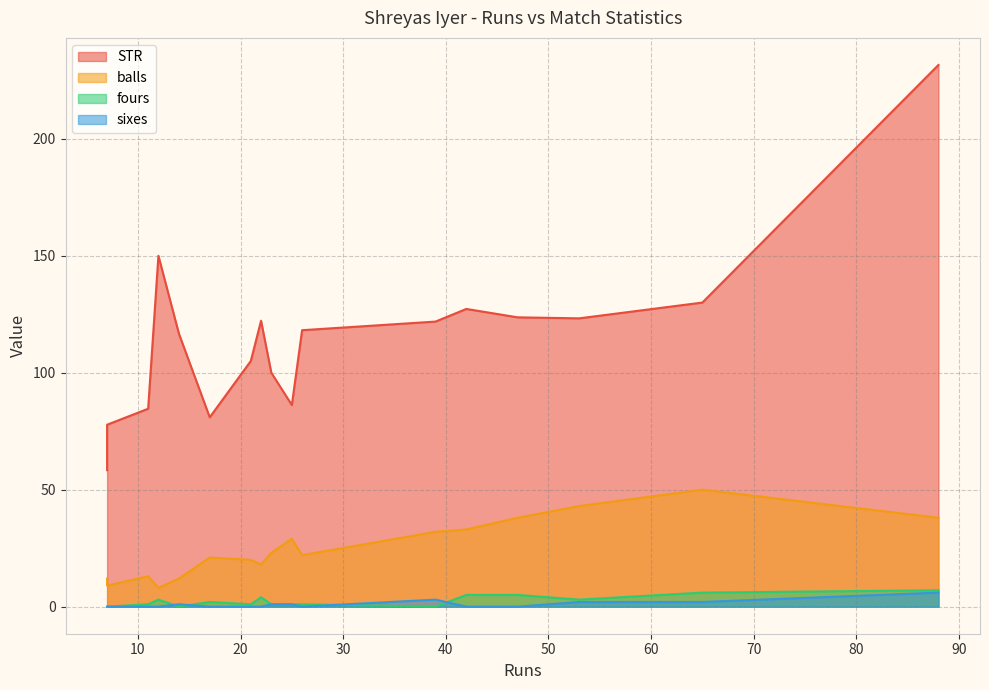

What is the maximum value for sixes?

6.0